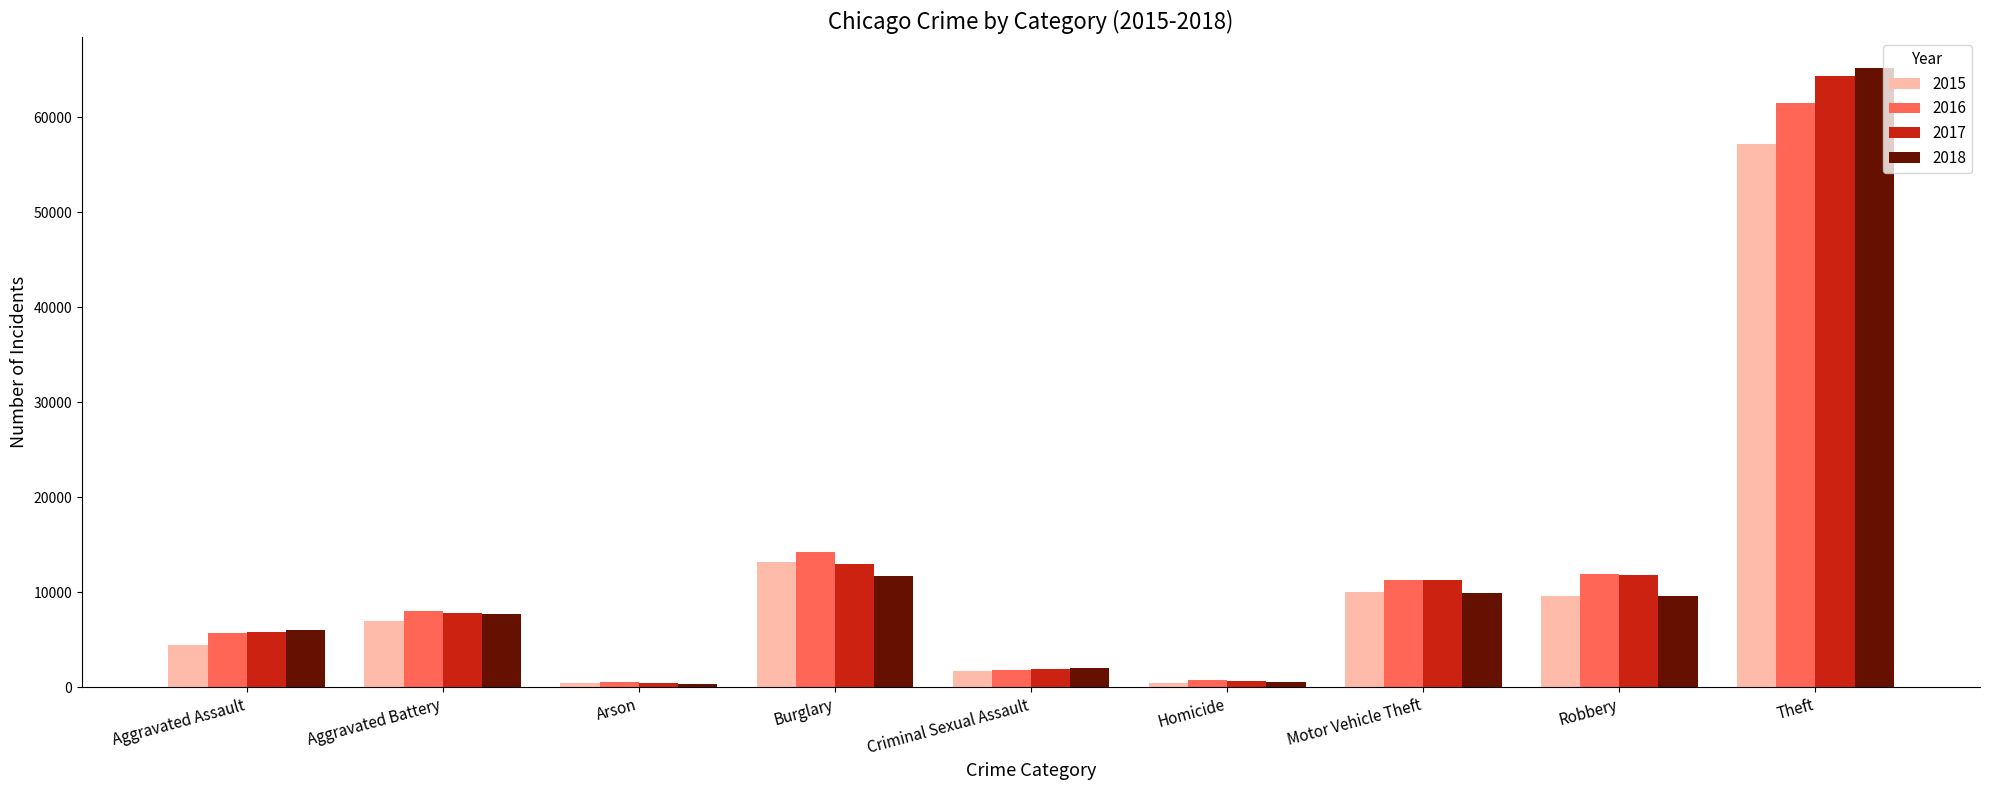

What is the total value across all series at Criminal Sexual Assault?

7486